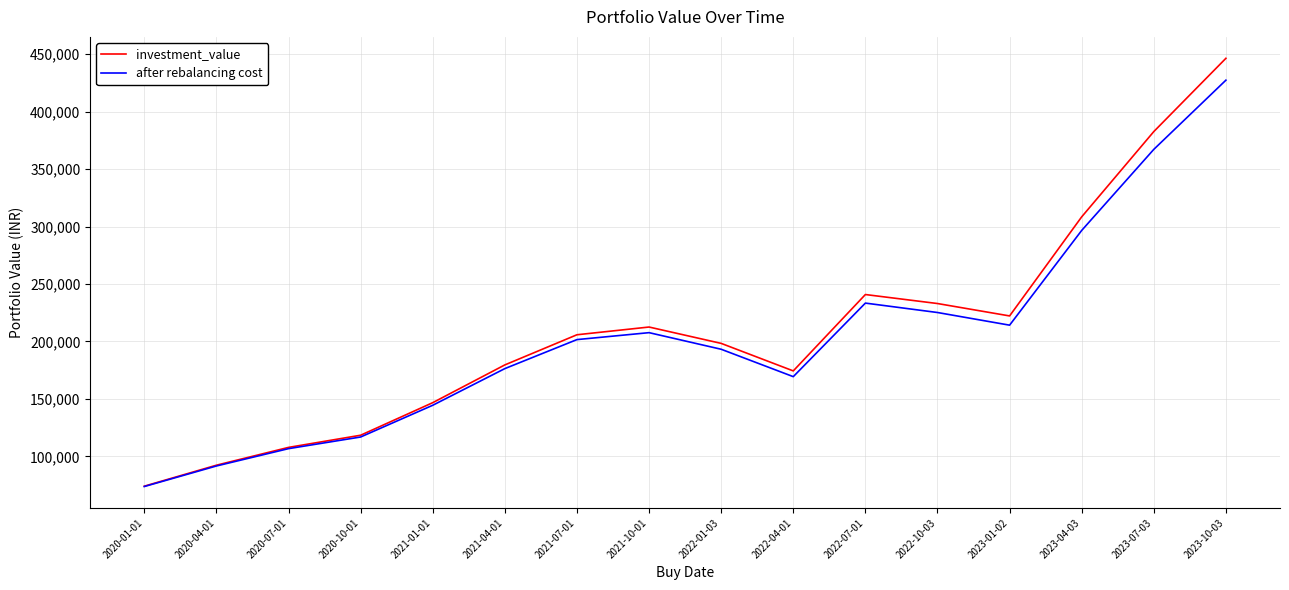

Which series has the widest spread of values?

investment_value